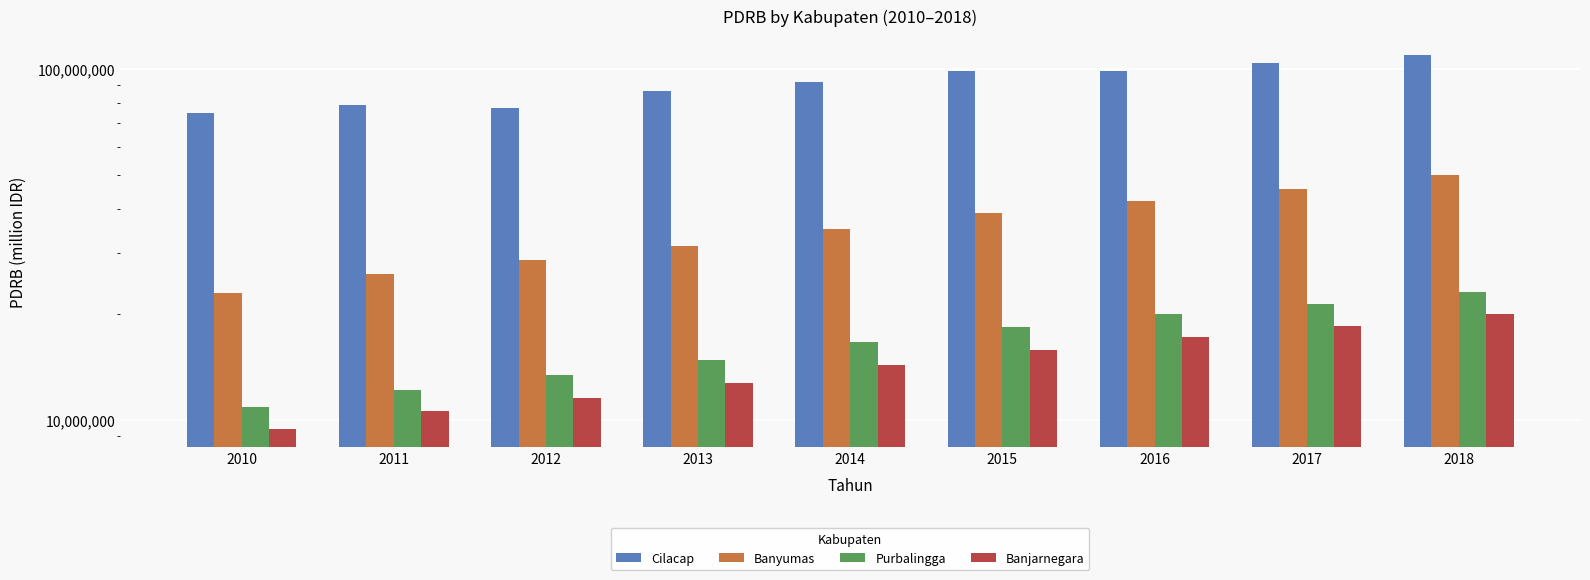

The Cilacap series shows 66847149.4 at 2015. True or false?

False